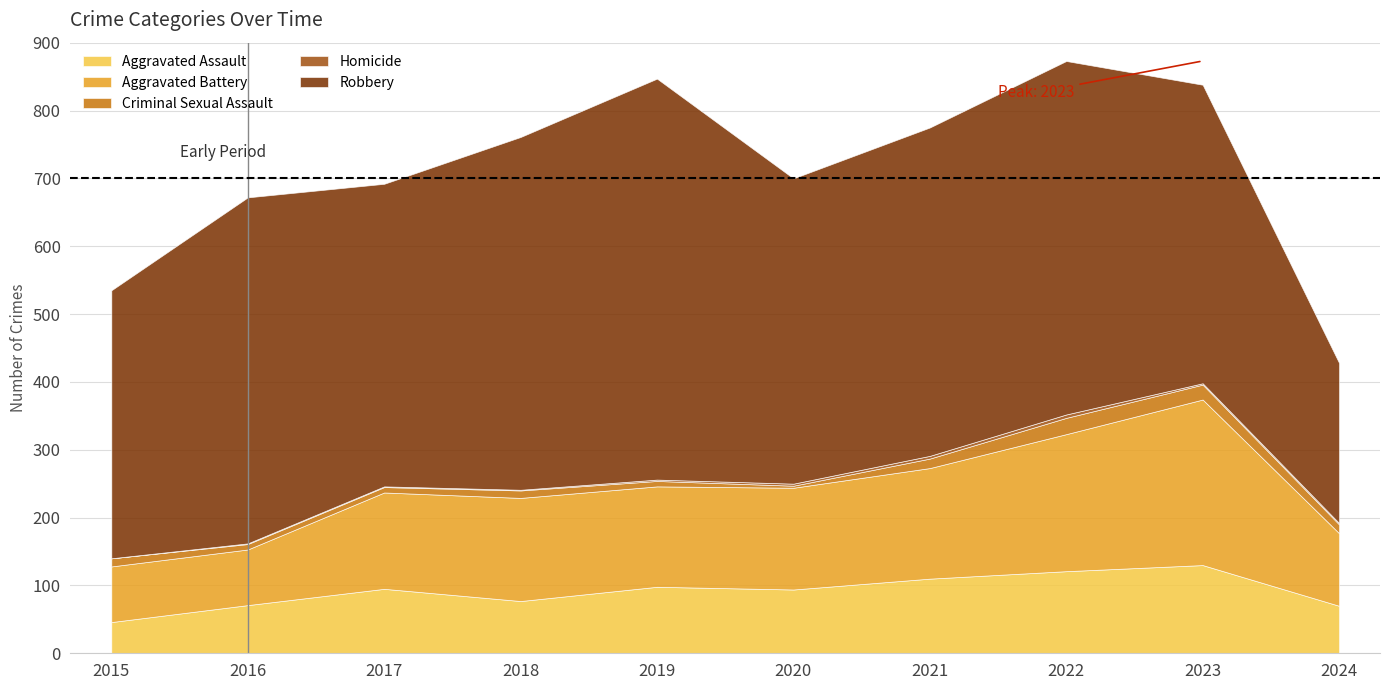

What is the difference between the maximum and minimum values in the Homicide series?

5